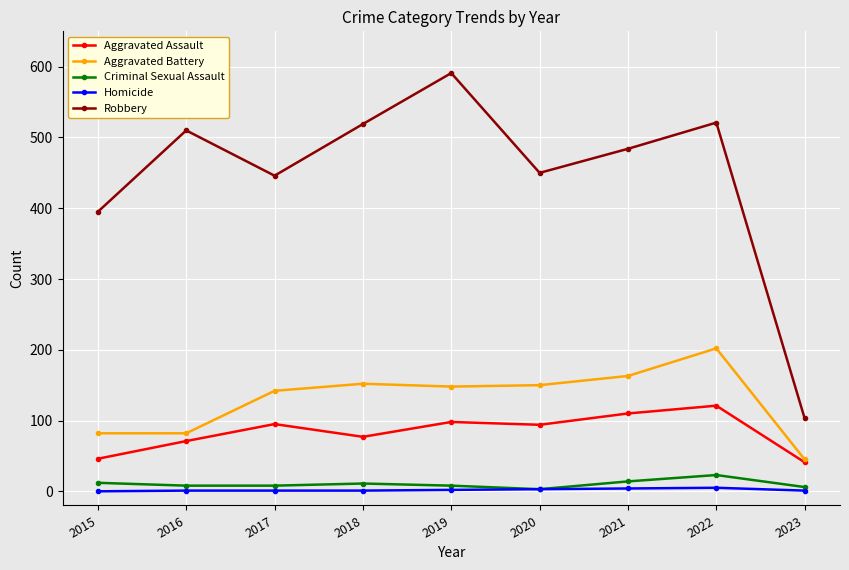

Which series has the largest range (max minus min)?

Robbery